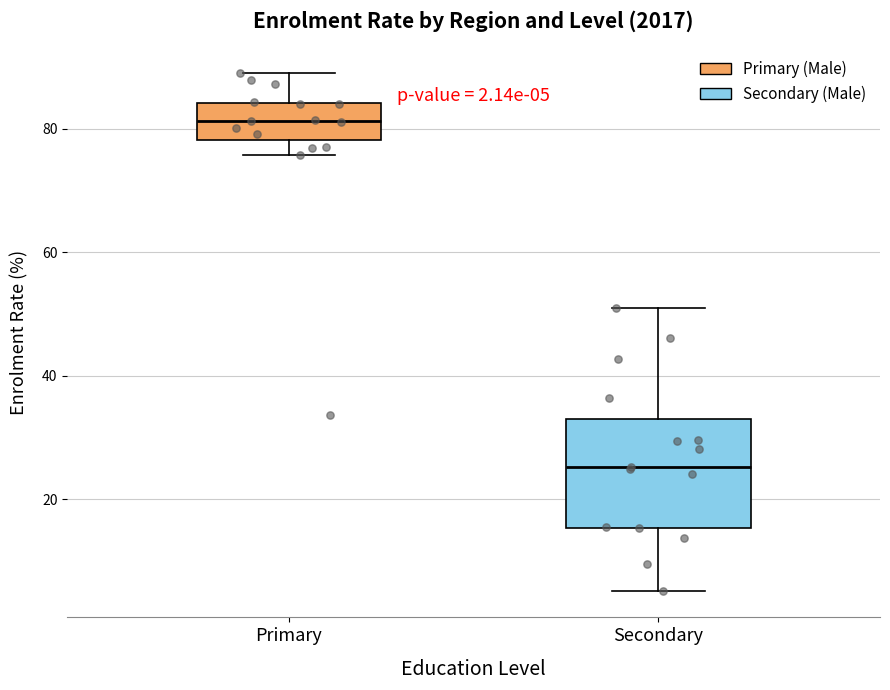

Which box has the lowest median line?

Secondary